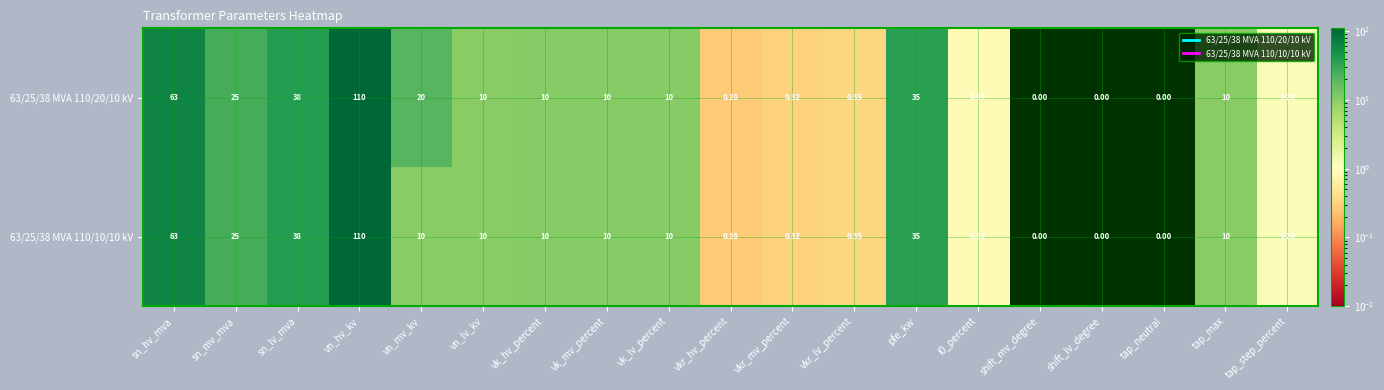

Rank the series by their average value, from lowest to highest.

63/25/38 MVA 110/10/10 kV, 63/25/38 MVA 110/20/10 kV